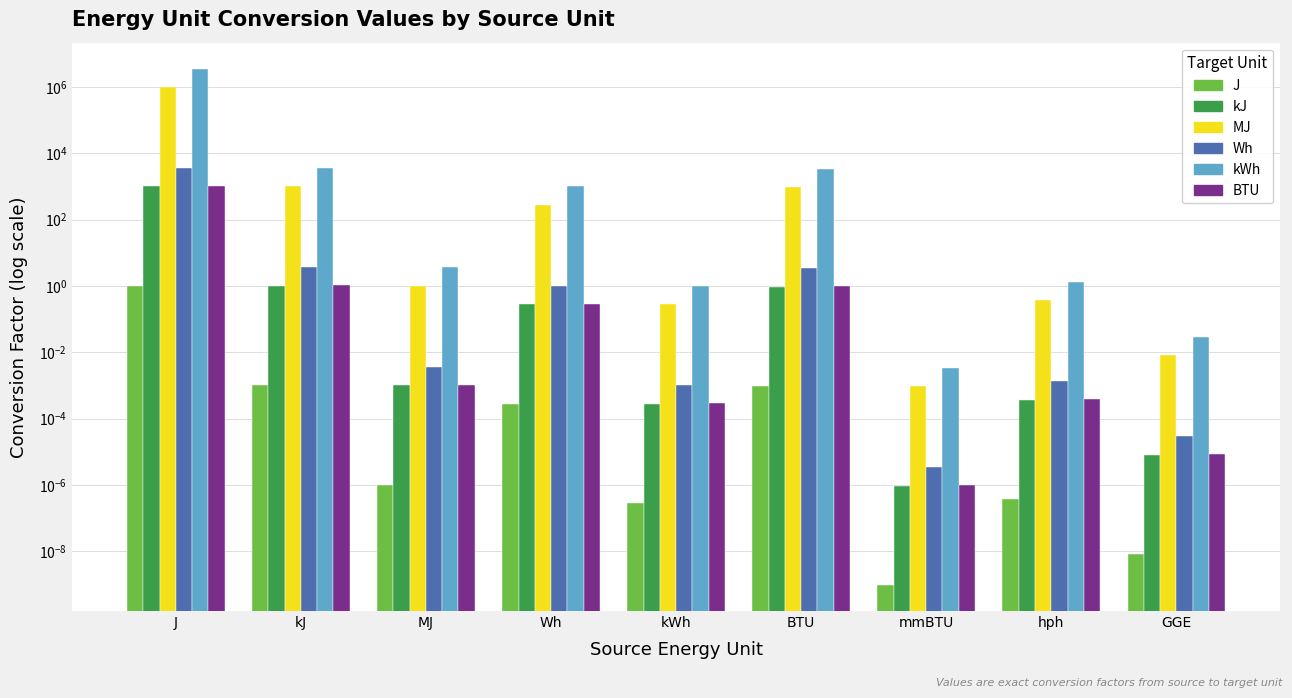

True or false: Wh has a value of 3.6 at kJ.

True